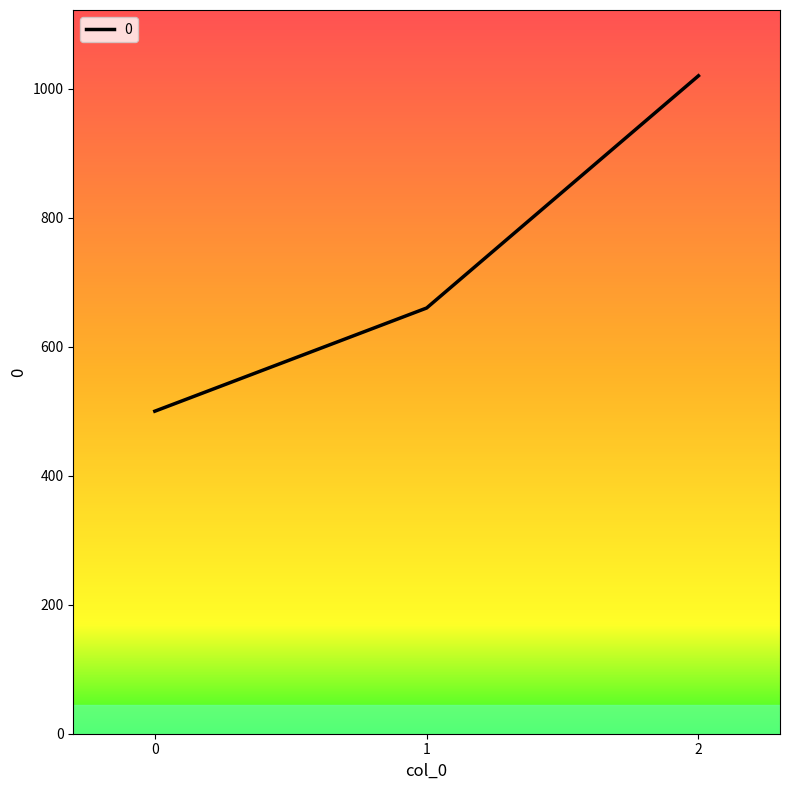

Reading left to right, what are all the values shown in this chart?

0=500	1=660	2=1020